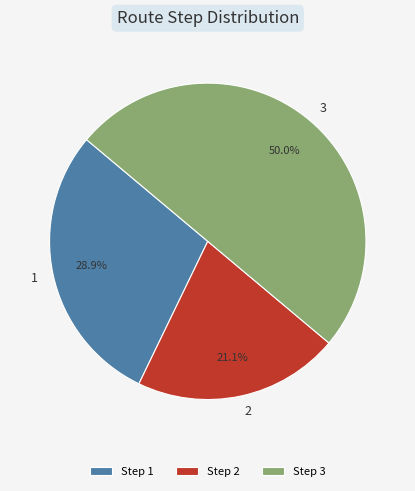

What is the total percentage of Step 3 and Step 1?

78.9%